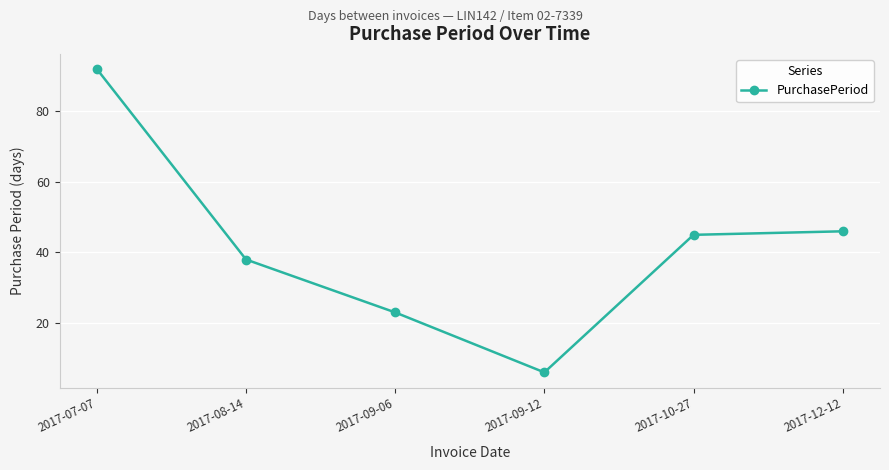

Is it true that the value at 2017-10-27 is 45?

True